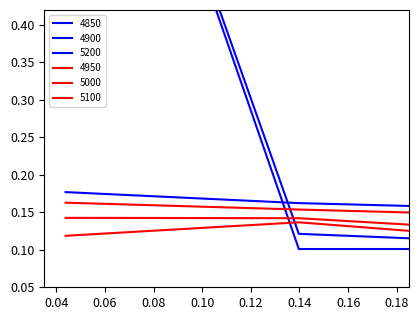

Where is 5200 nearest to the value 0?

0.12